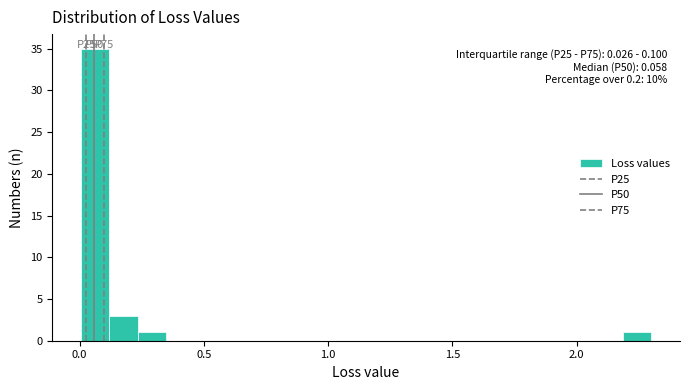

Read against the x-axis, roughly where is the centre of the tallest bar?

0.05